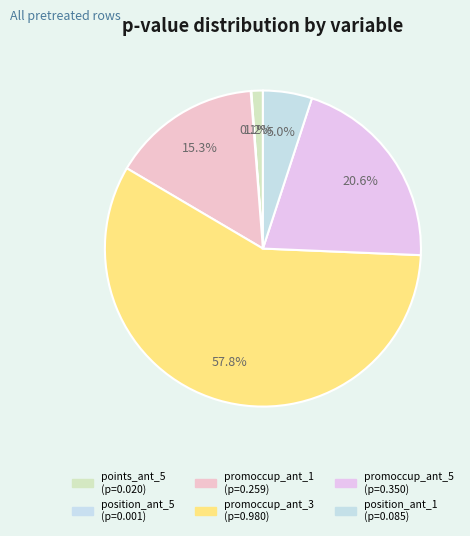

Is it true that position_ant_1 is 5% of the pie?

True